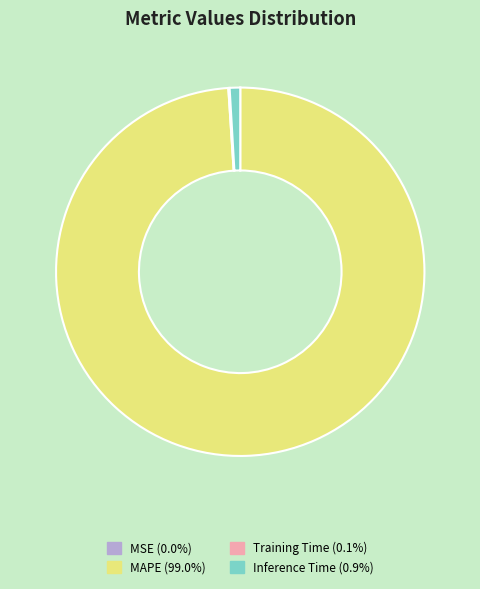

Is there a majority slice in this chart?

Yes